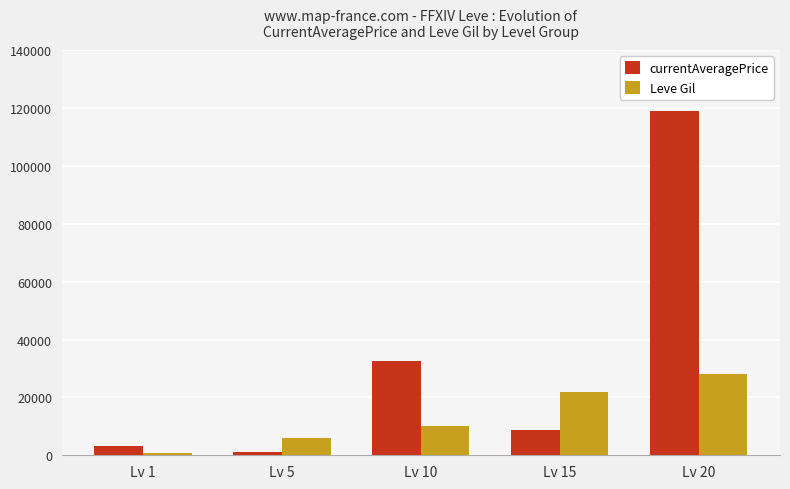

Does the chart contain stacked bars?

No